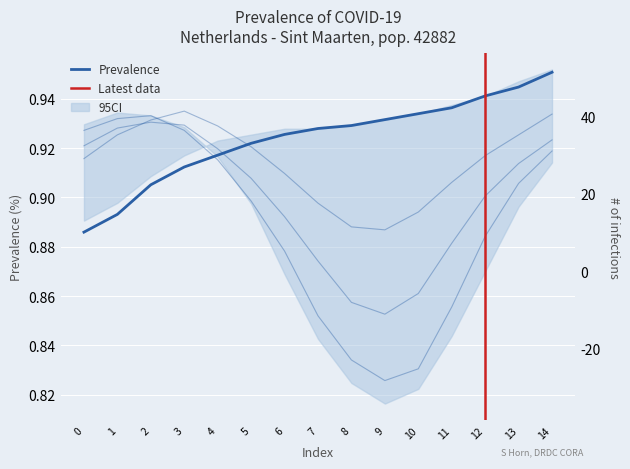

How many lines are shown in the chart?

4